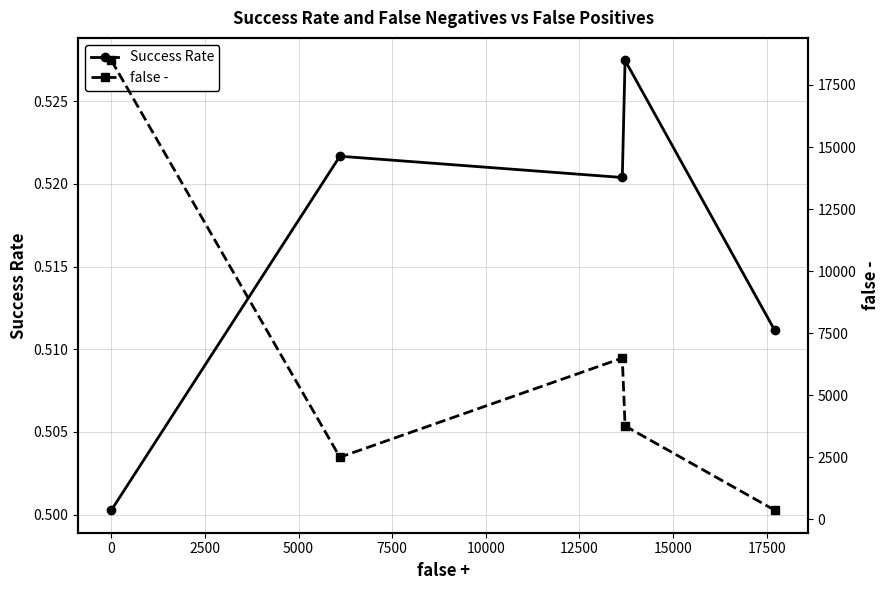

In Success Rate, how many points are lower than both neighbors (excluding endpoints)?

1